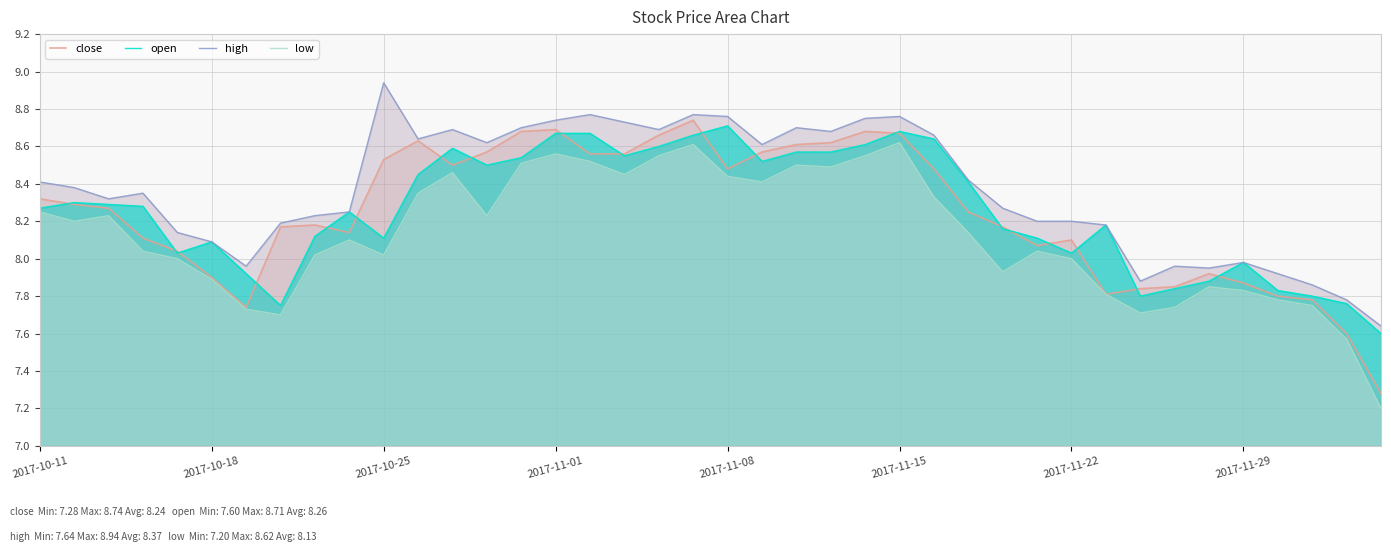

Count the number of data series in this chart.

4